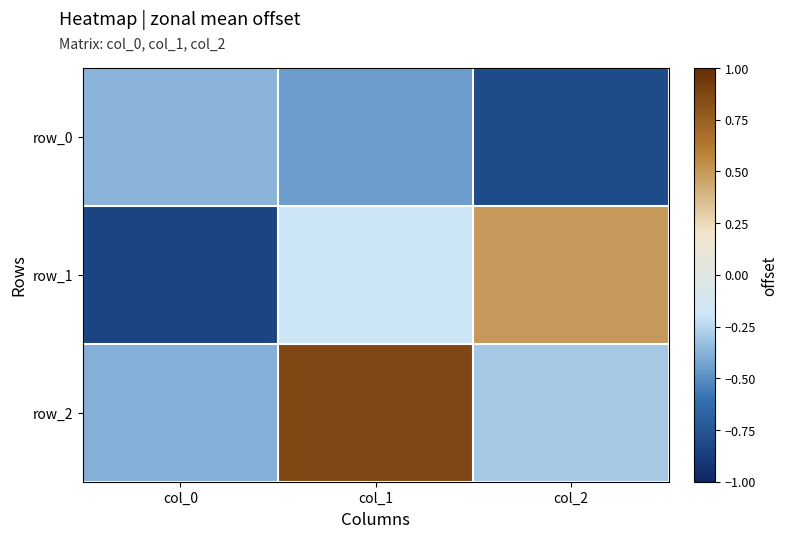

Where does the row_1 series first go above 0?

col_2